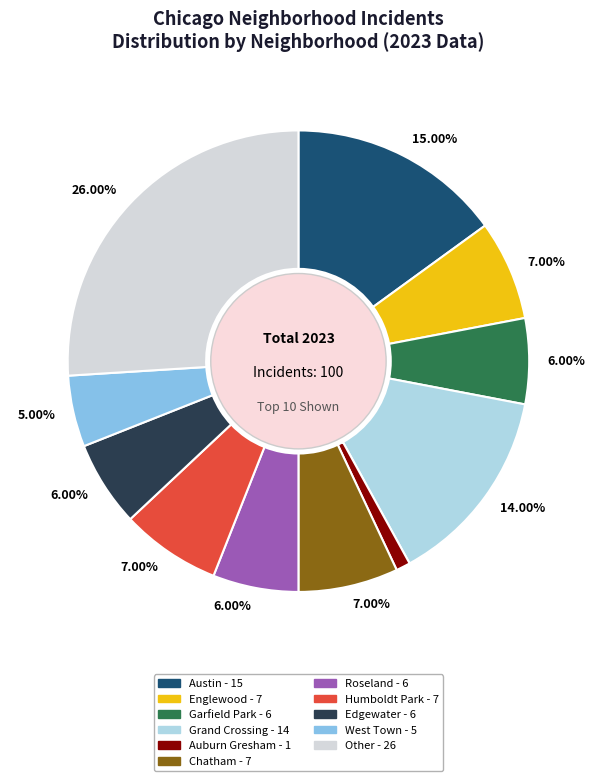

Is there a majority slice in this chart?

No